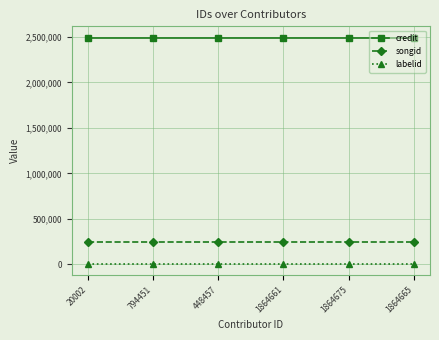

True or false: credit and songid cross at least once.

False